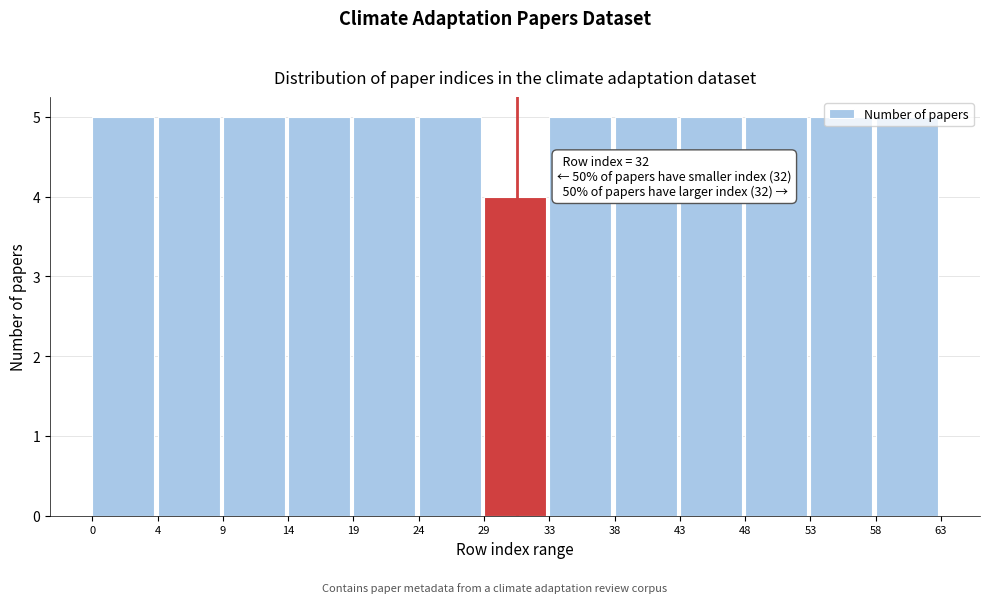

What is the value of the 7th bar from the left?

4